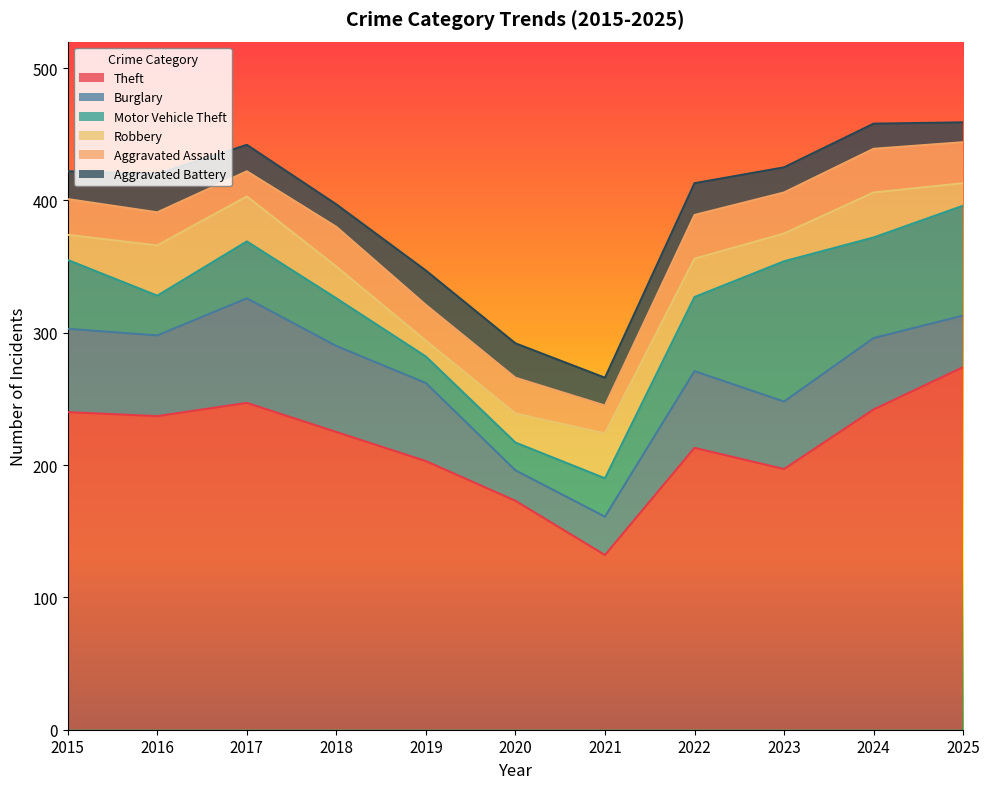

What is the difference between the maximum and second lowest values in the Aggravated Battery series?

12